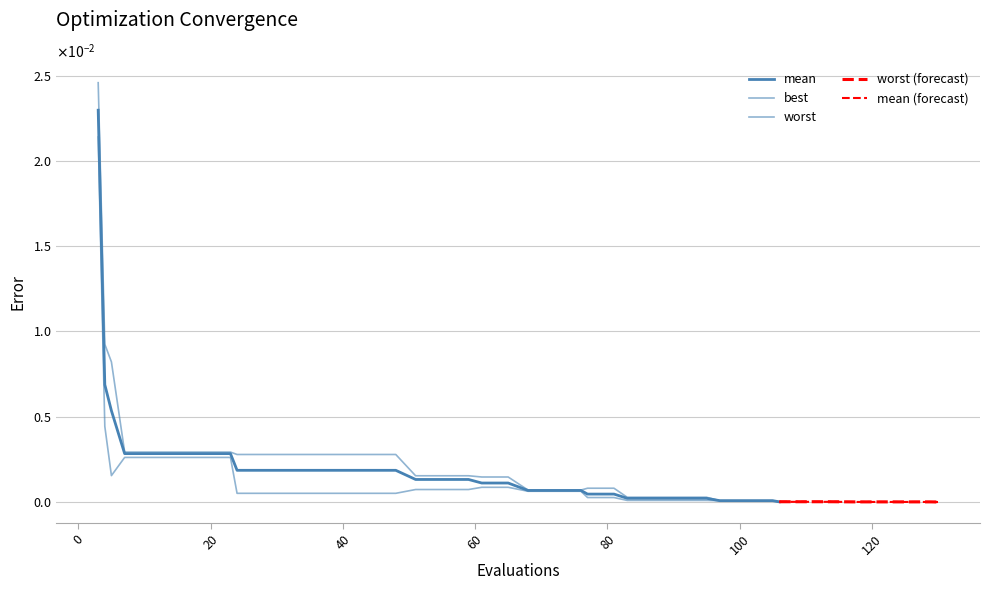

Rank the series at 130 from highest to lowest value.

worst, mean, best